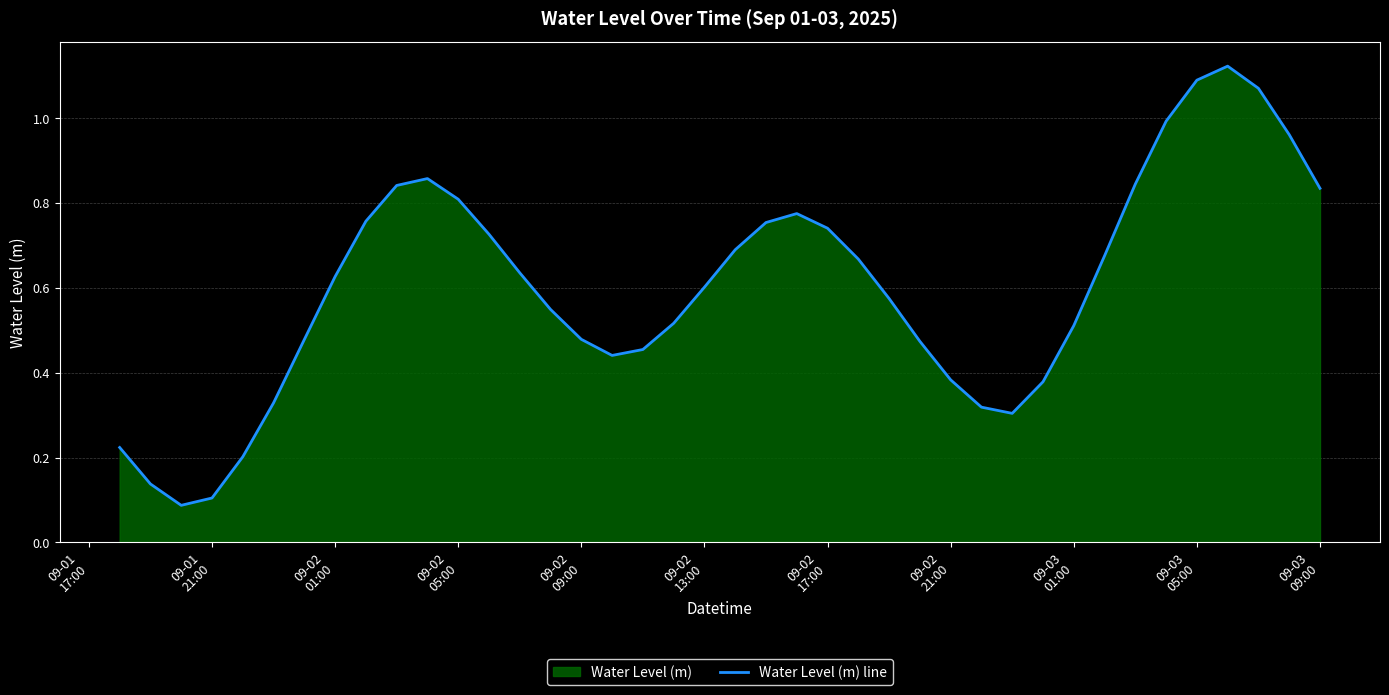

Does the chart display data point markers on the line(s)?

No